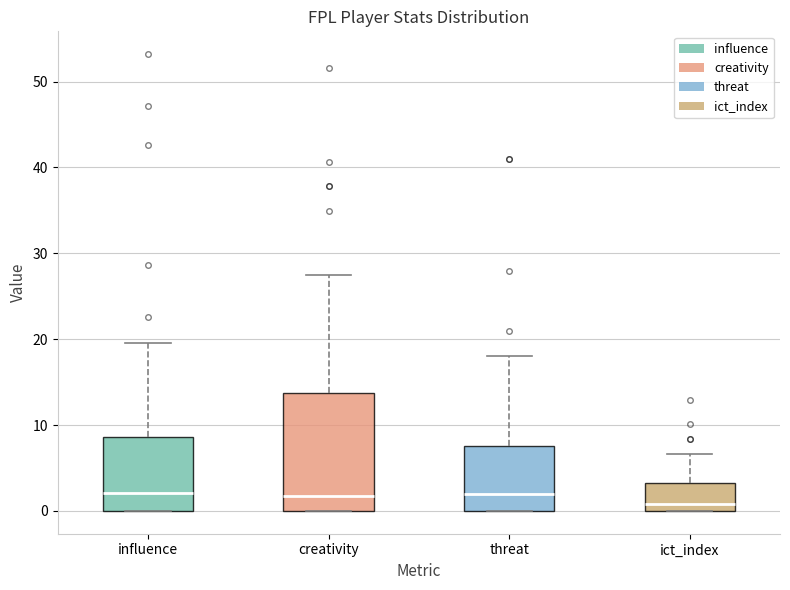

Reading left to right, read every box against the y-axis: the position of its median line, the range the box covers, and the ends of its whiskers. The values are not printed on the chart, so give them approximately, as read against the axis.

influence: median 2, box 0 to 9, whiskers 0 to 20
creativity: median 2, box 0 to 14, whiskers 0 to 28
threat: median 2, box 0 to 8, whiskers 0 to 18
ict_index: median 1, box 0 to 3, whiskers 0 to 7